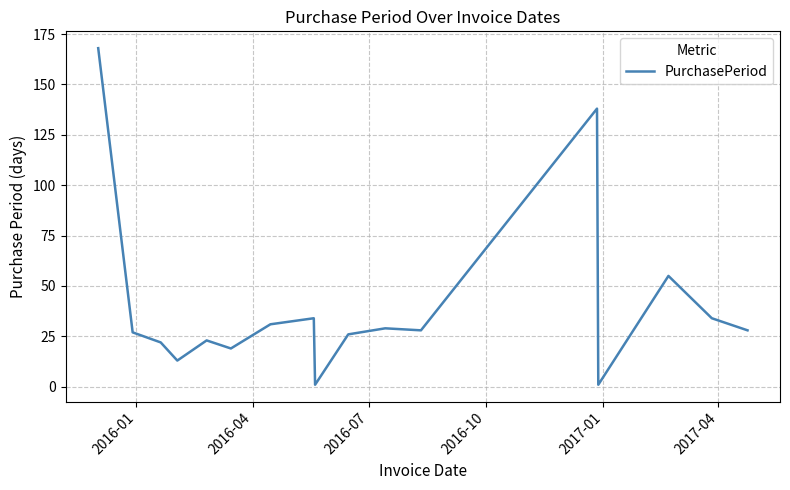

What is the difference between the maximum and minimum values?

167